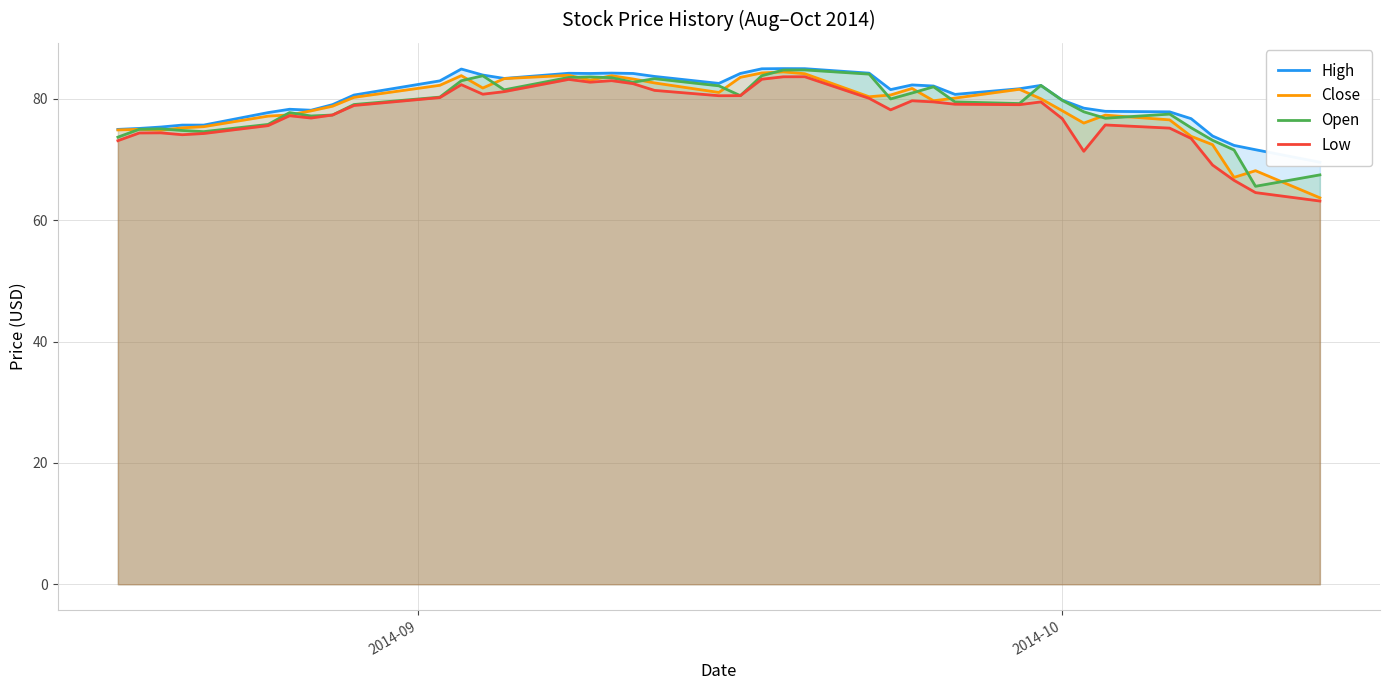

What is the difference between the maximum and minimum values in the Close series?

20.8